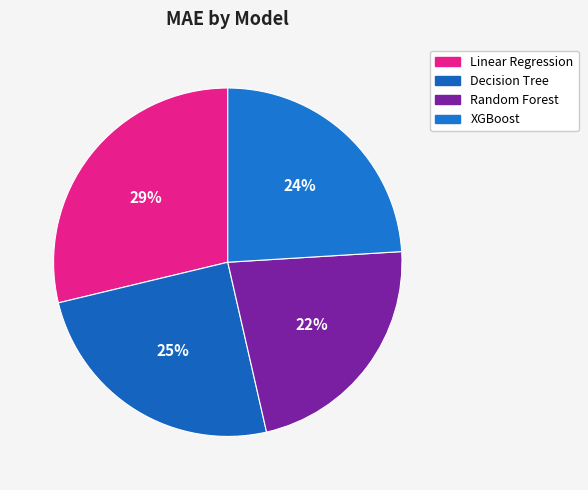

How many slices are in this pie chart?

4